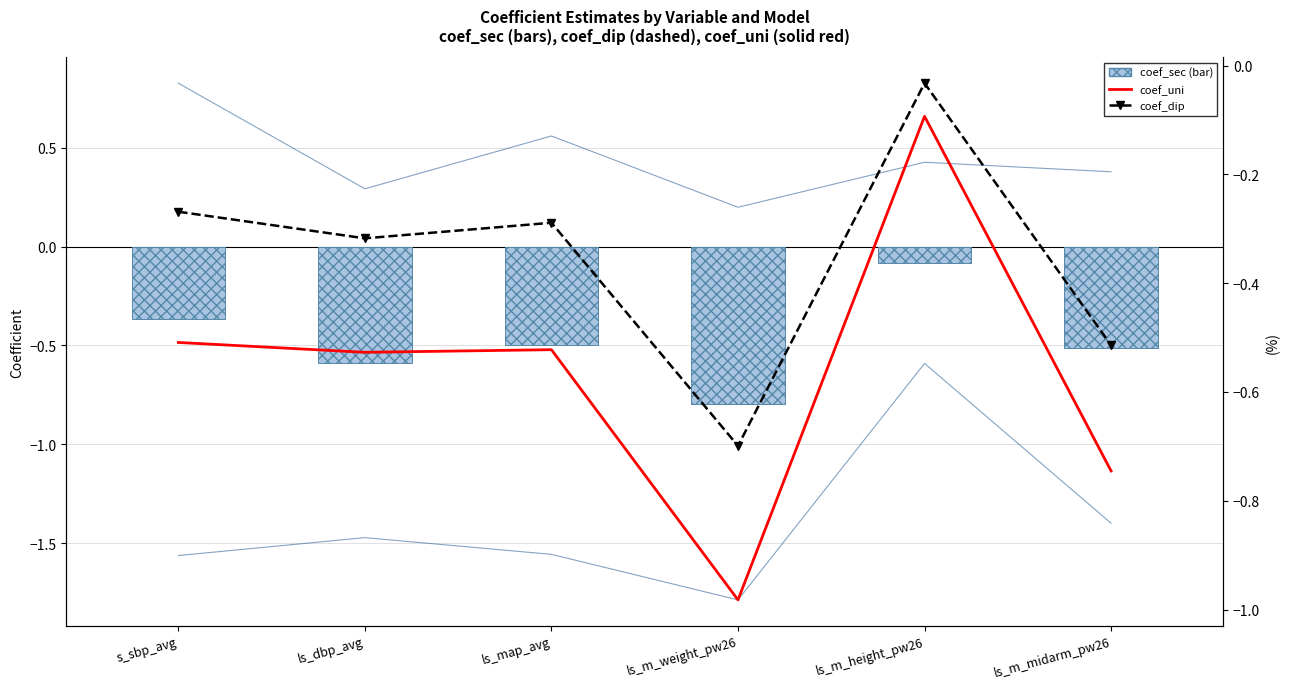

What is the label of the 4th bar from the left?

ls_m_weight_pw26